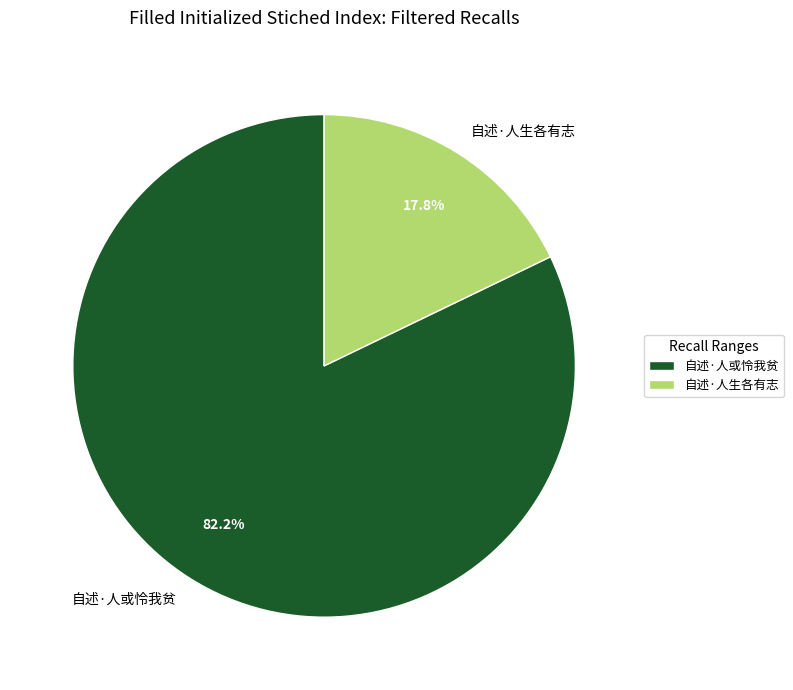

How many segments does this pie chart have?

2